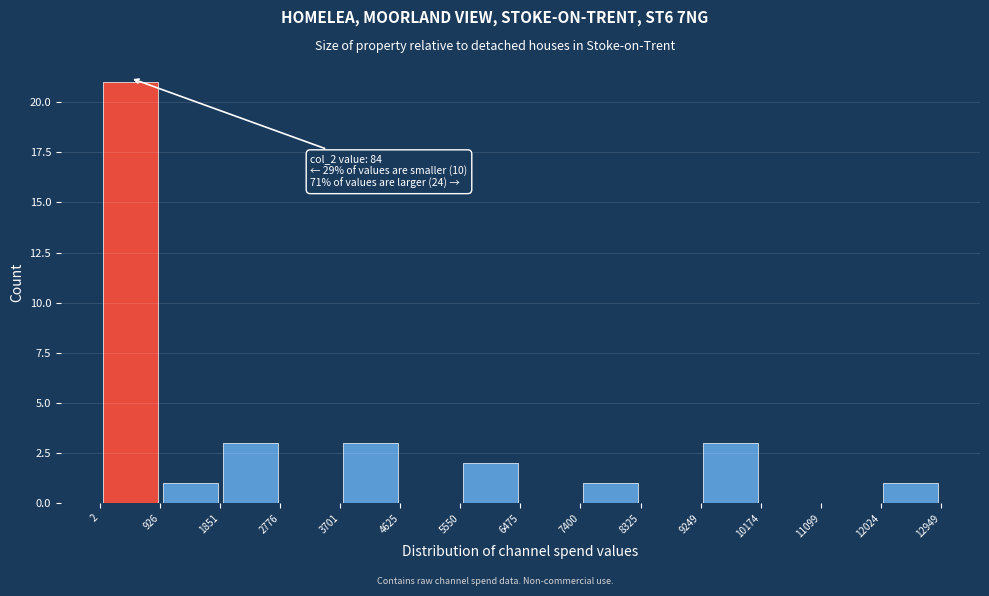

Which range on the x-axis has the tallest bar?

2 to 926